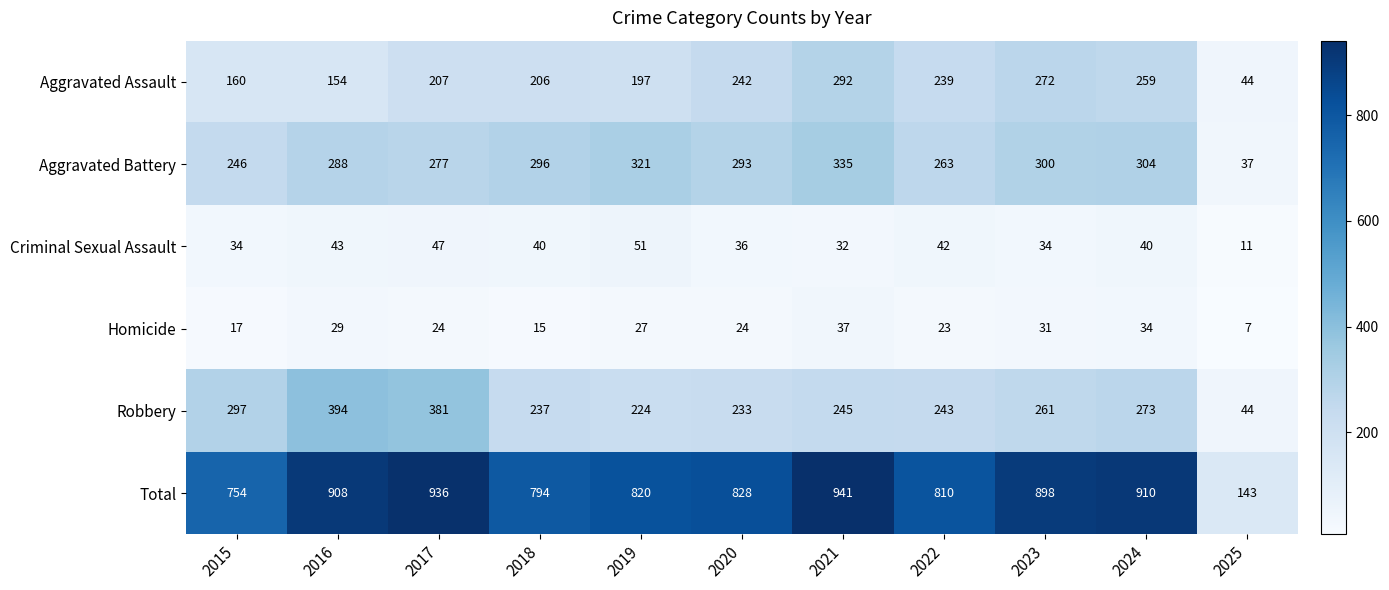

At how many categories does at least one series exceed 328?

10